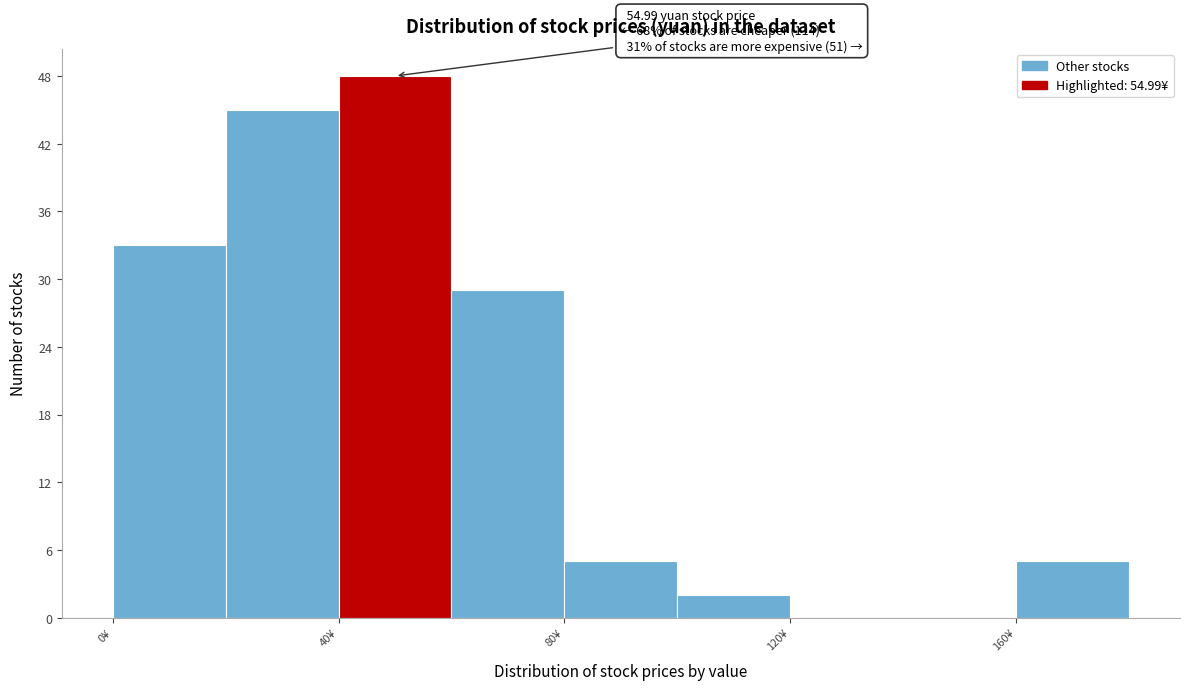

Which range on the x-axis has the tallest bar?

40 to 60